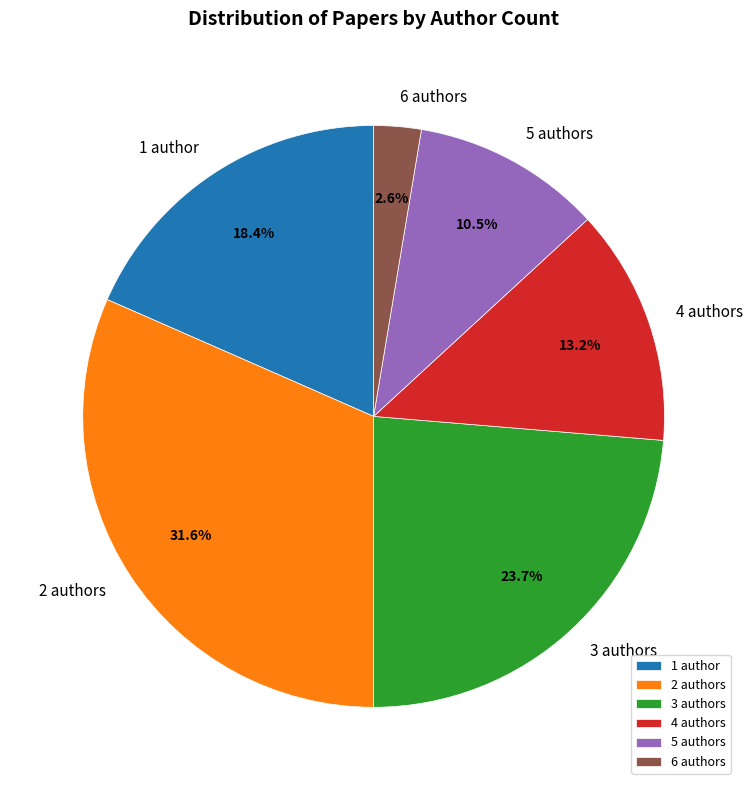

Which has a higher value, 5 authors or 4 authors?

4 authors